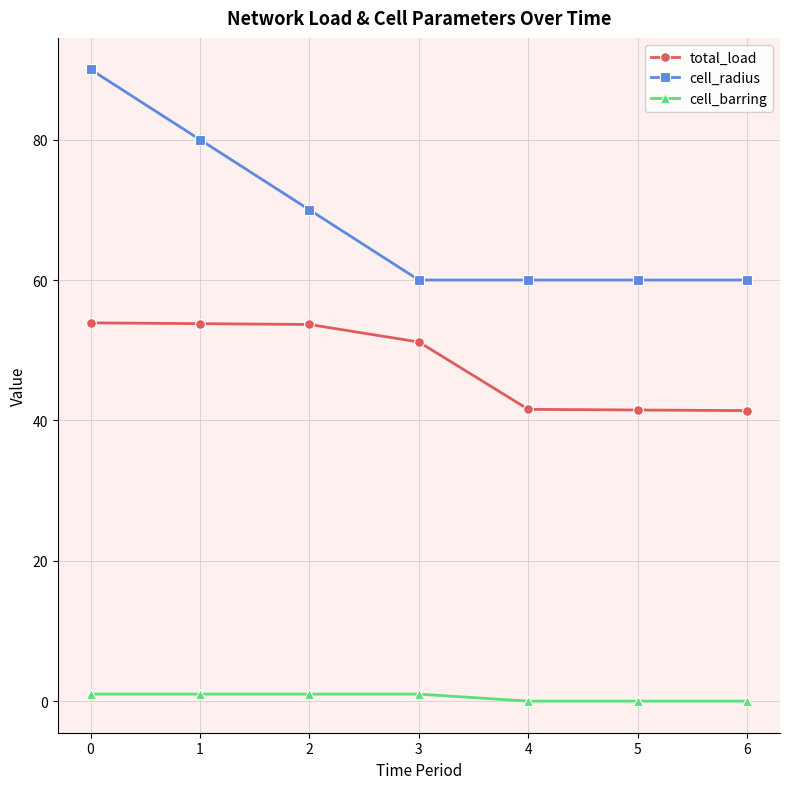

What is the lowest value of the total_load series?

41.4